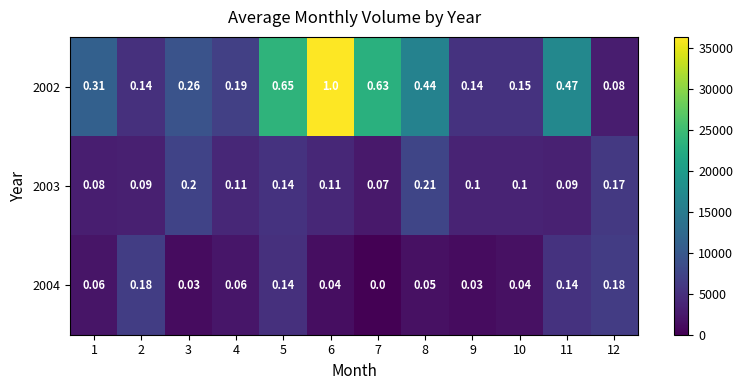

Which series has the largest range (max minus min)?

2002